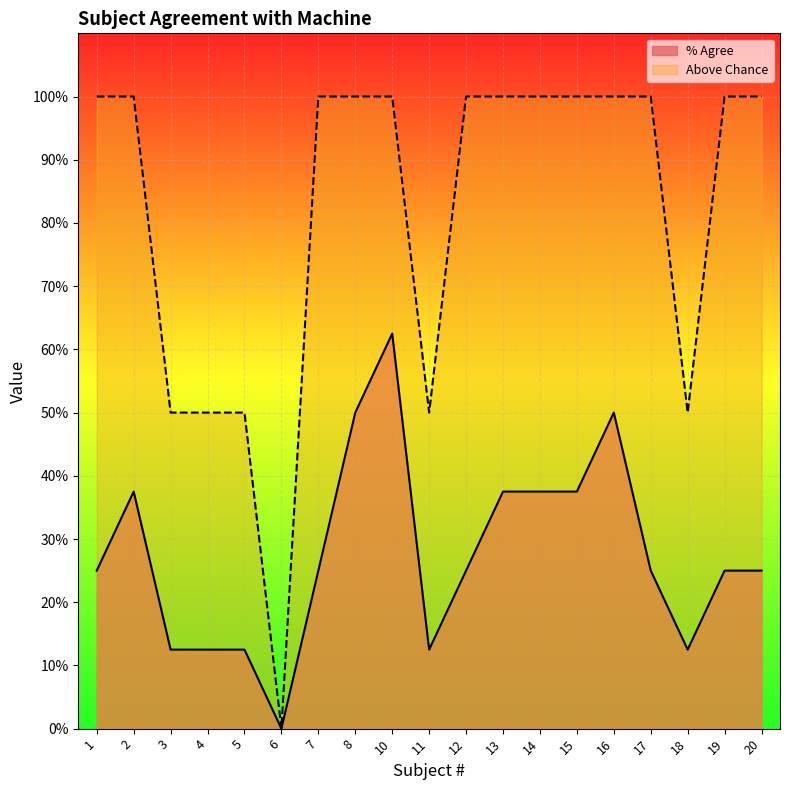

The value of % Agree at 14 is 0.7. True or false?

False